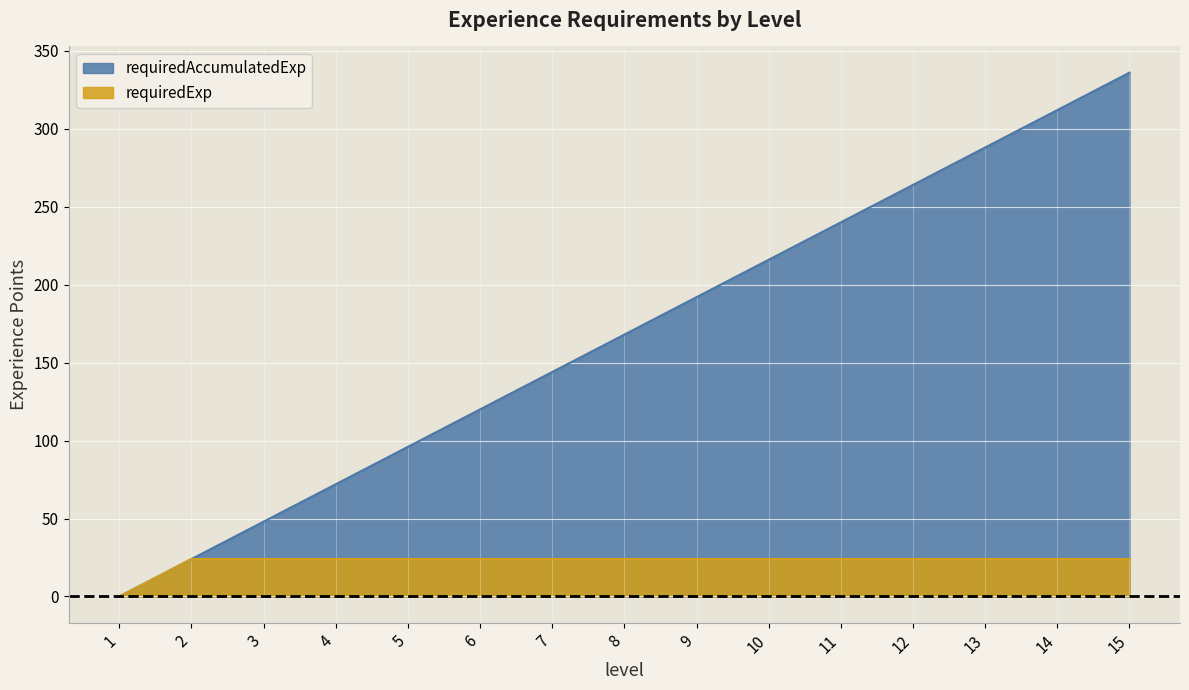

How many data points does each series have?

15